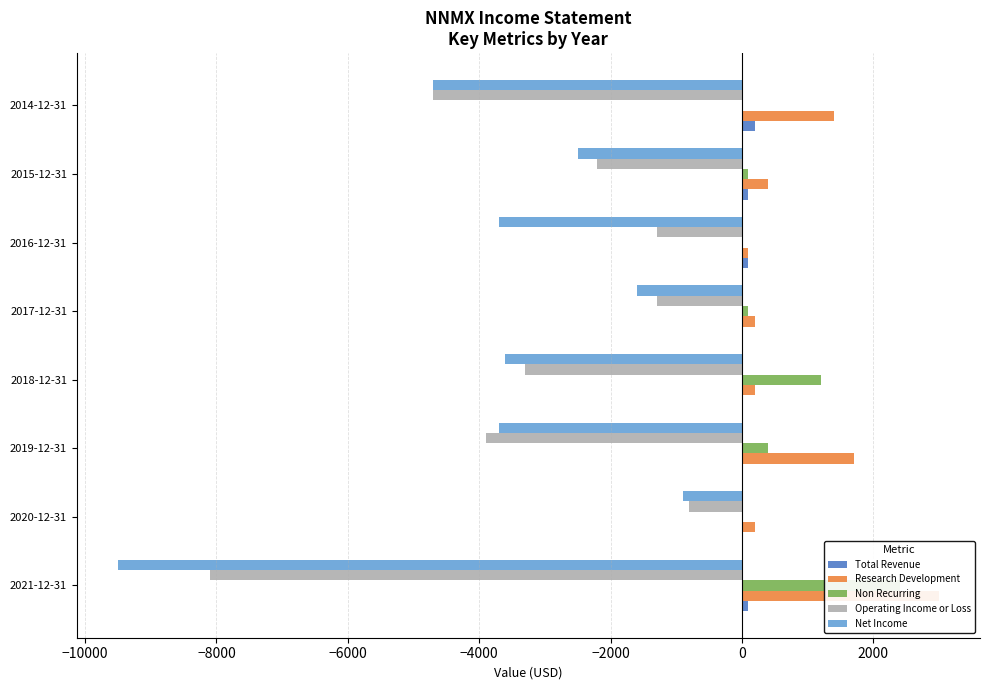

Which series has the largest total across all categories?

Research Development